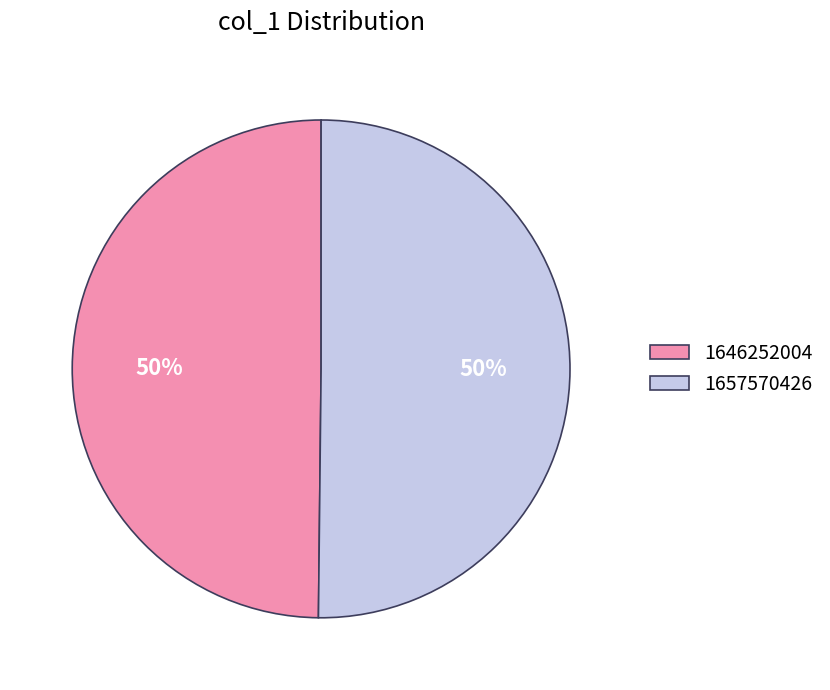

To the nearest percent, what is the average slice percentage?

50%